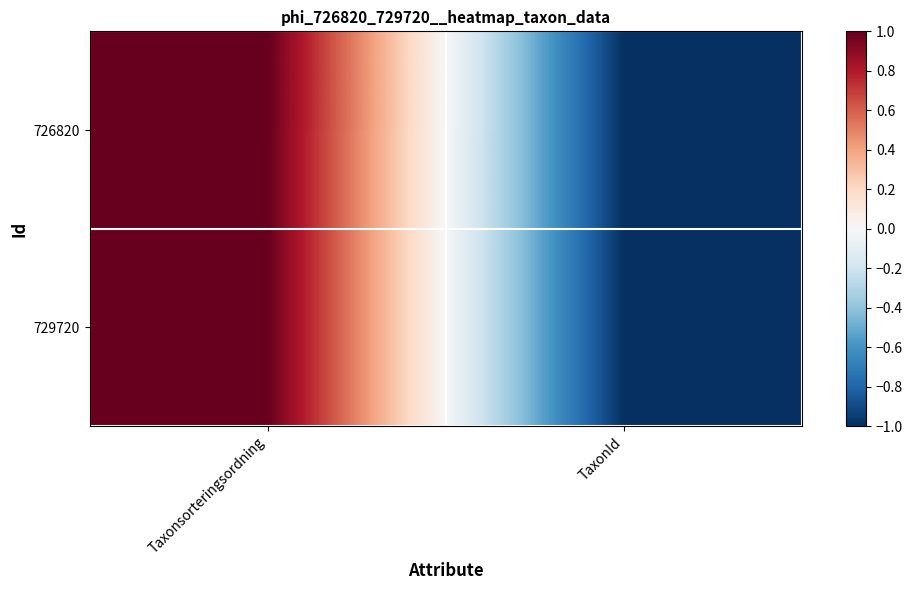

Which has a higher value, TaxonId or Taxonsorteringsordning?

Taxonsorteringsordning